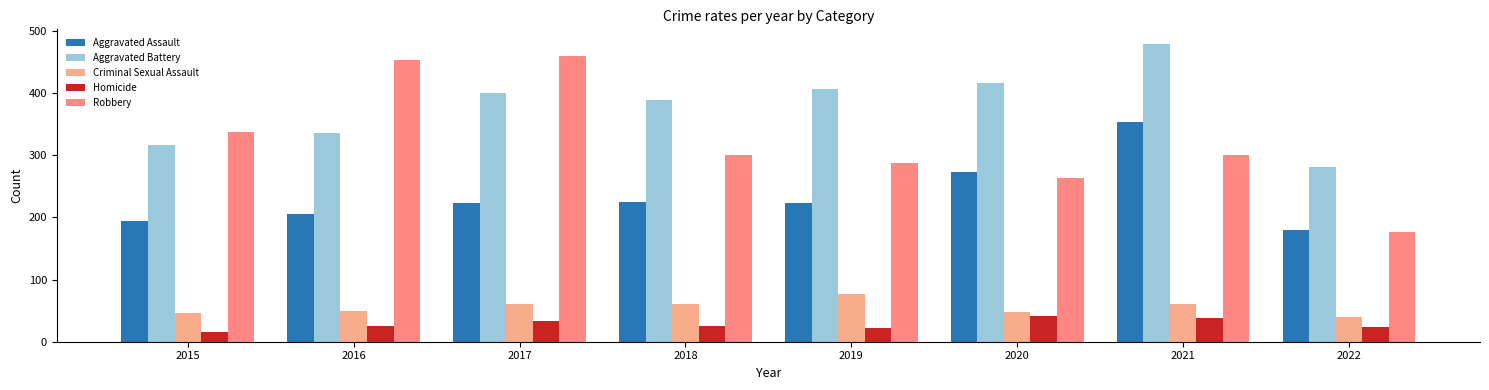

At which label is Criminal Sexual Assault closest to 58?

2018